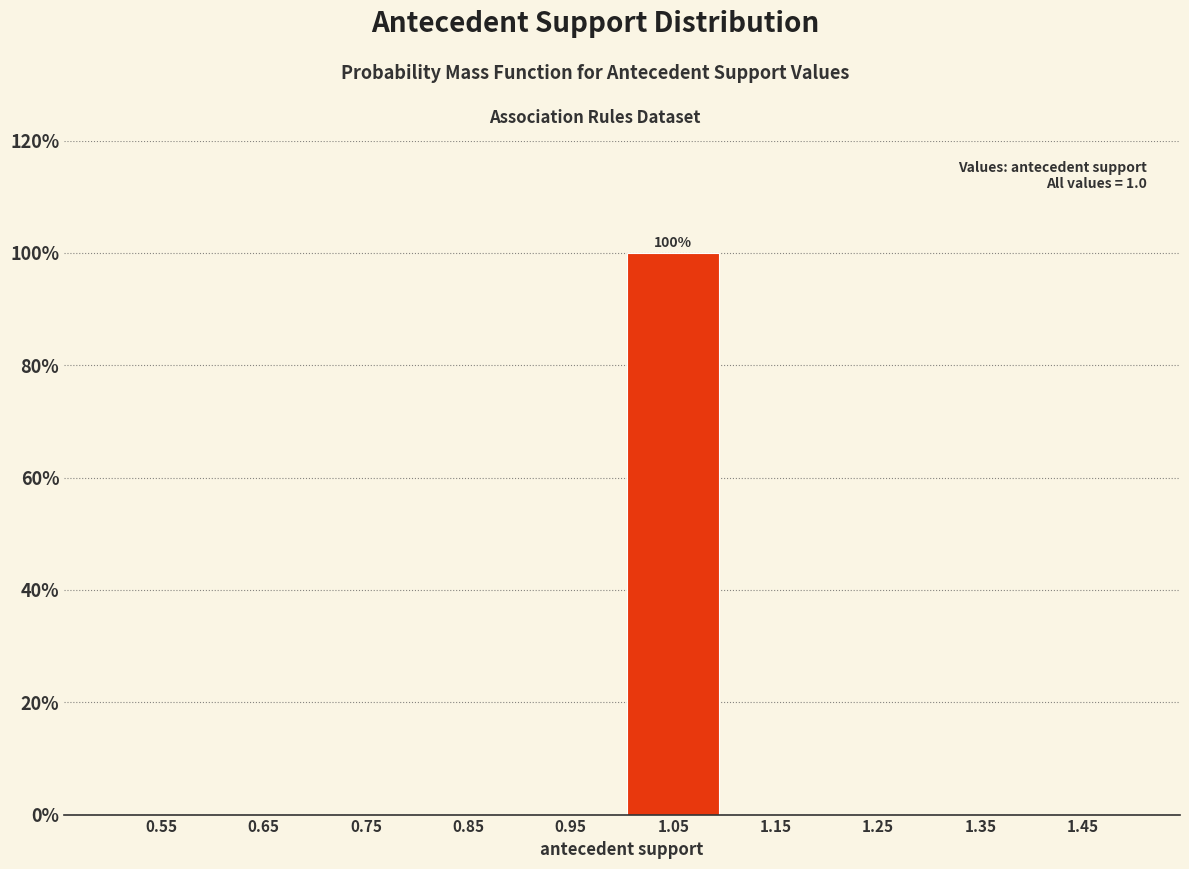

Which range on the x-axis has the tallest bar?

1.0 to 1.1